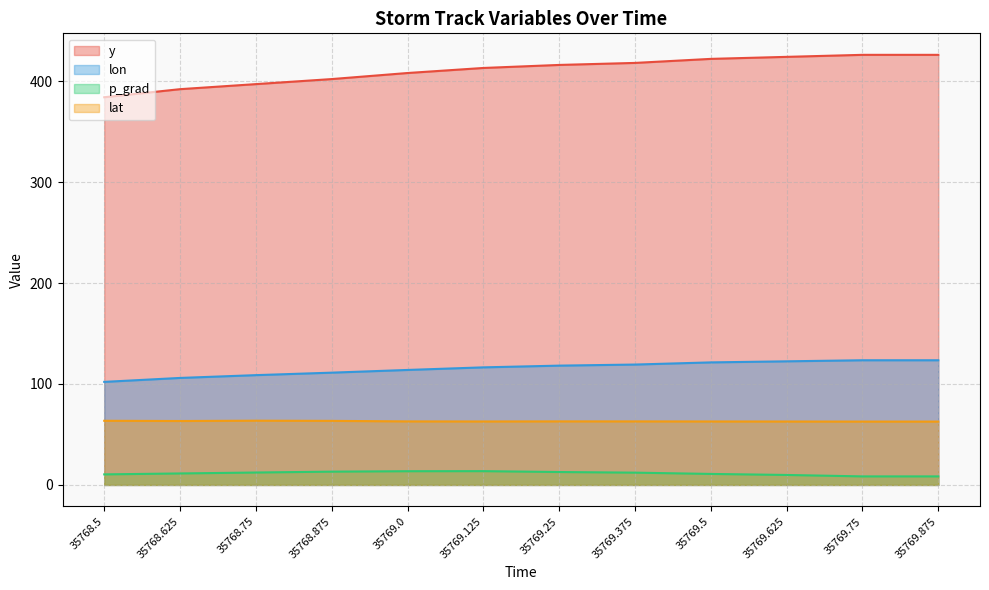

Reading right to left, transcribe all the data shown in this chart.

y: 426.0	426.0	424.0	422.0	418.0	416.0	413.0	408.0	402.0	397.0	392.0	384.0
lon: 123.5	123.5	122.4	121.4	119.2	118.2	116.5	113.9	111.2	108.7	106.0	102.1
p_grad: 8.5	8.5	9.9	10.9	12.2	12.8	13.7	13.6	13.2	12.3	11.4	10.4
lat: 62.8	62.8	62.8	62.9	62.9	62.9	62.9	62.9	63.5	63.6	63.3	63.5